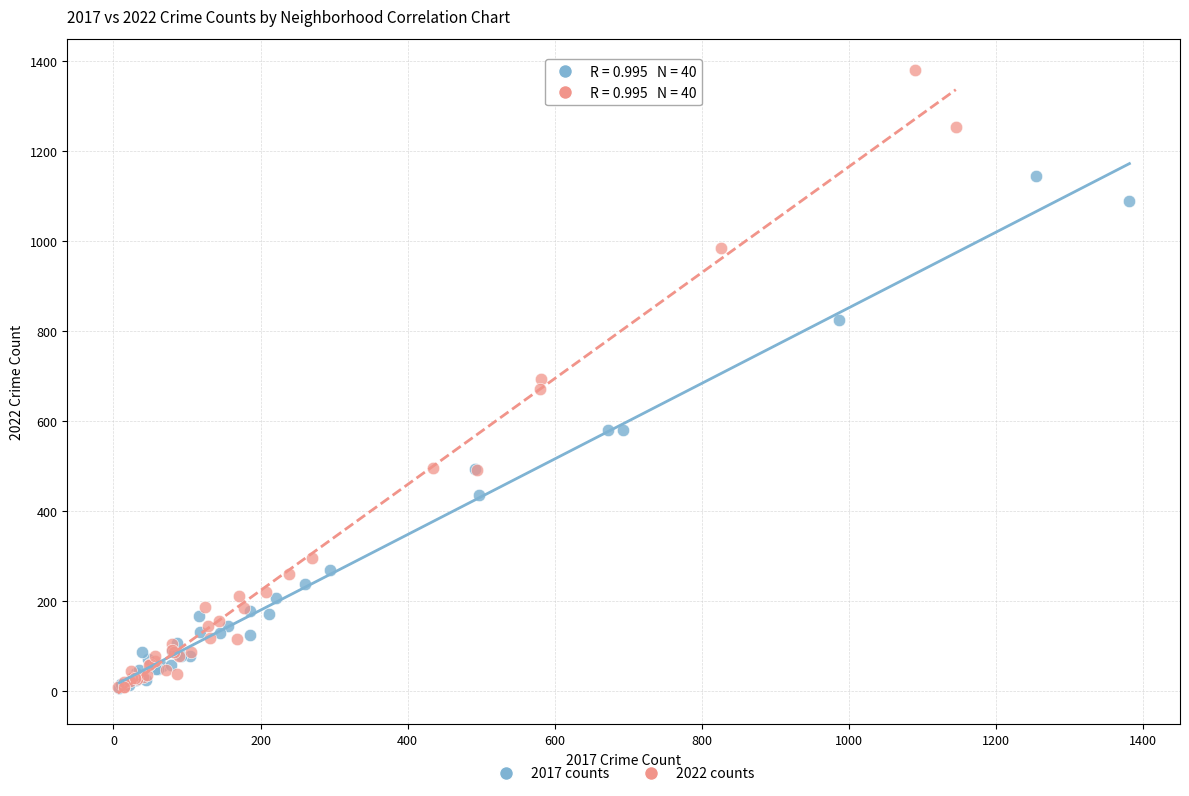

Which series has the widest spread of Y values?

2022 counts